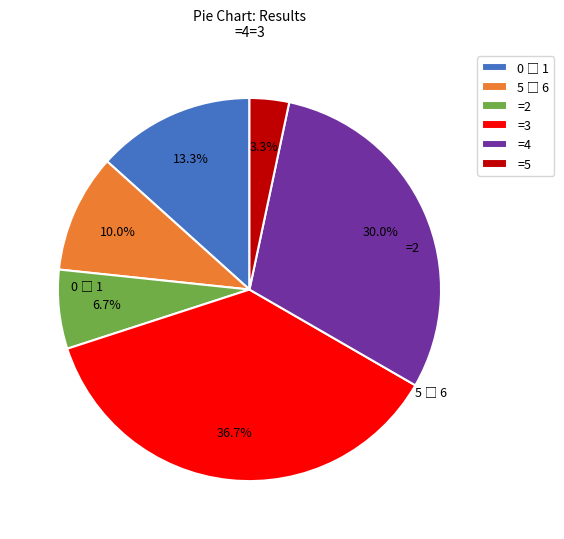

Which slice is the smallest?

=5